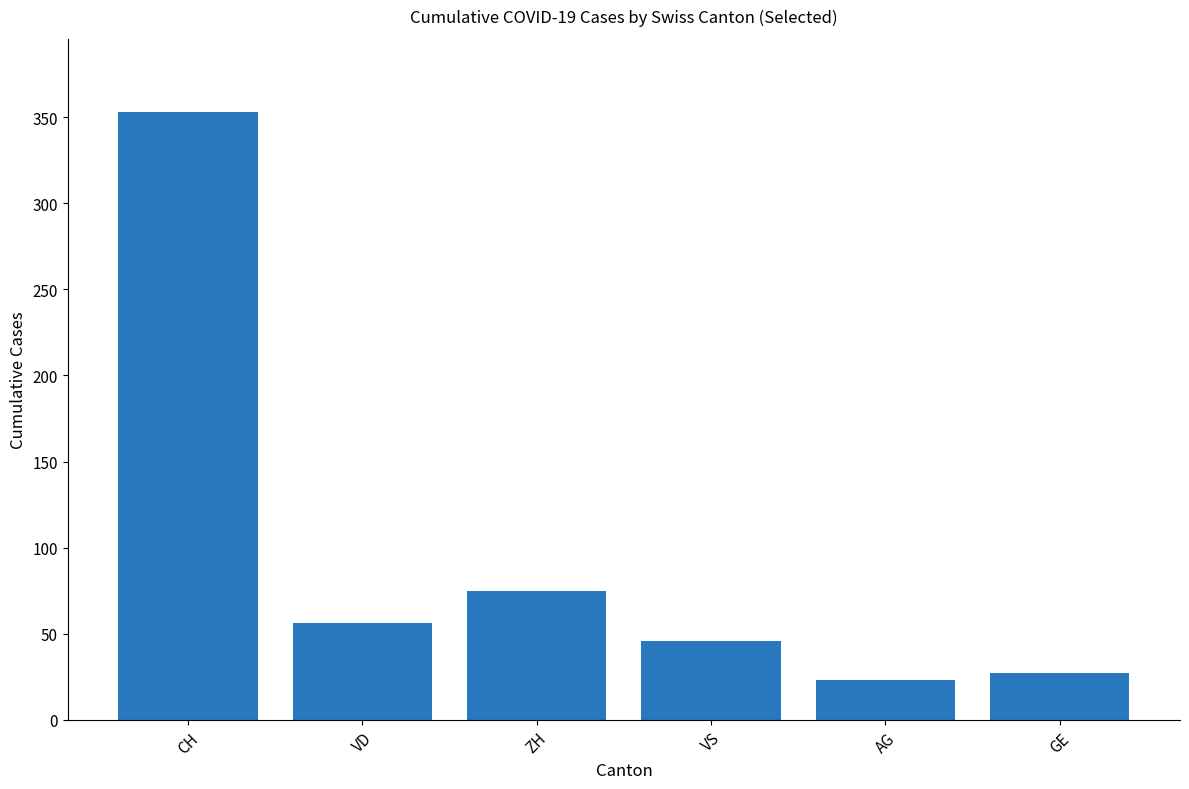

The value at CH is 353. True or false?

True